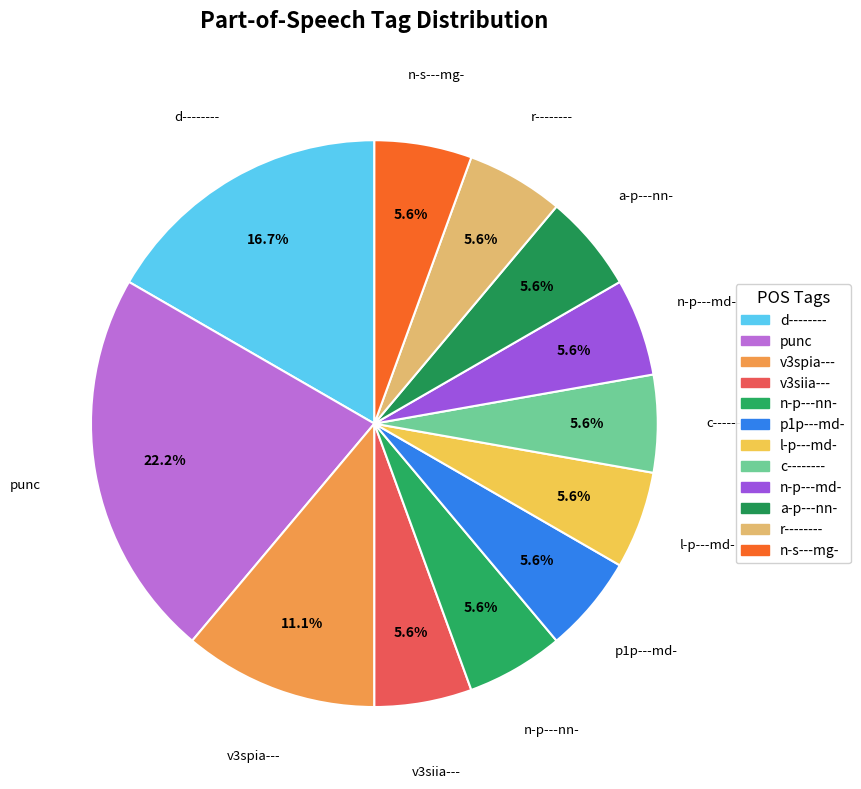

What portion of the pie excludes v3spia---?

88.9%